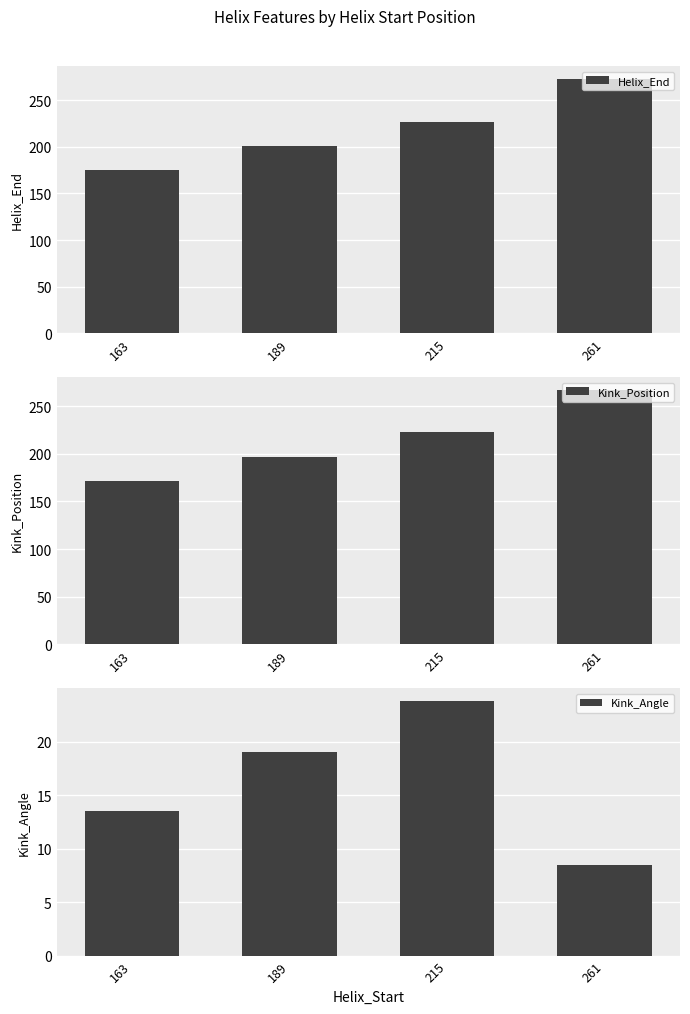

Which series changed the most between 163 and 215?

Helix_End